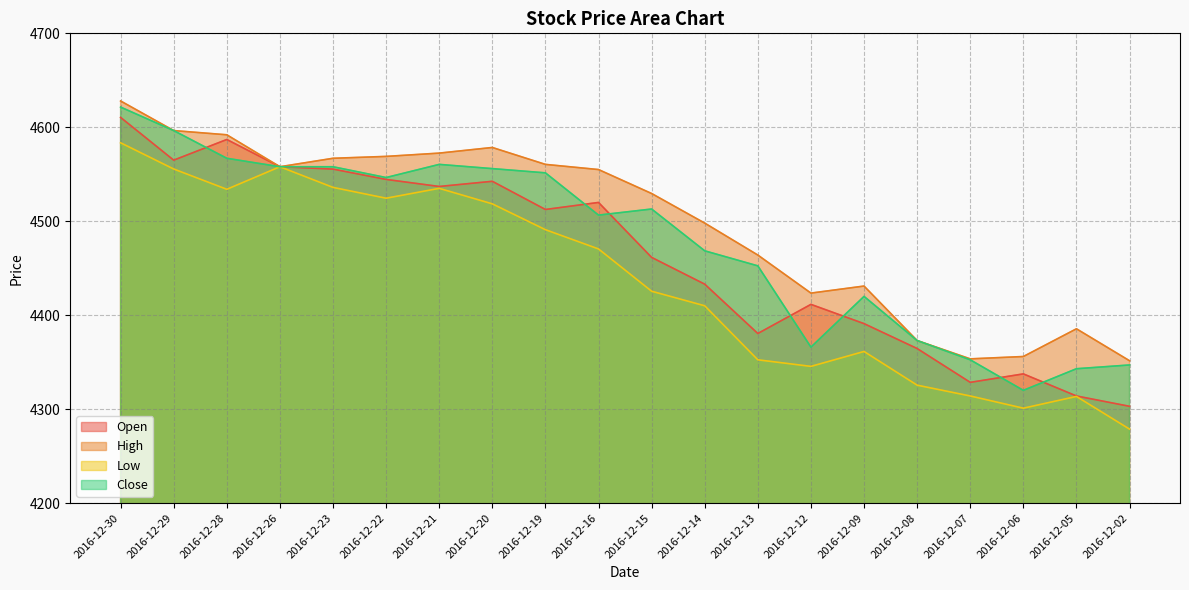

Is the value of Low at 2016-12-20 greater than the value of High at 2016-12-06?

Yes